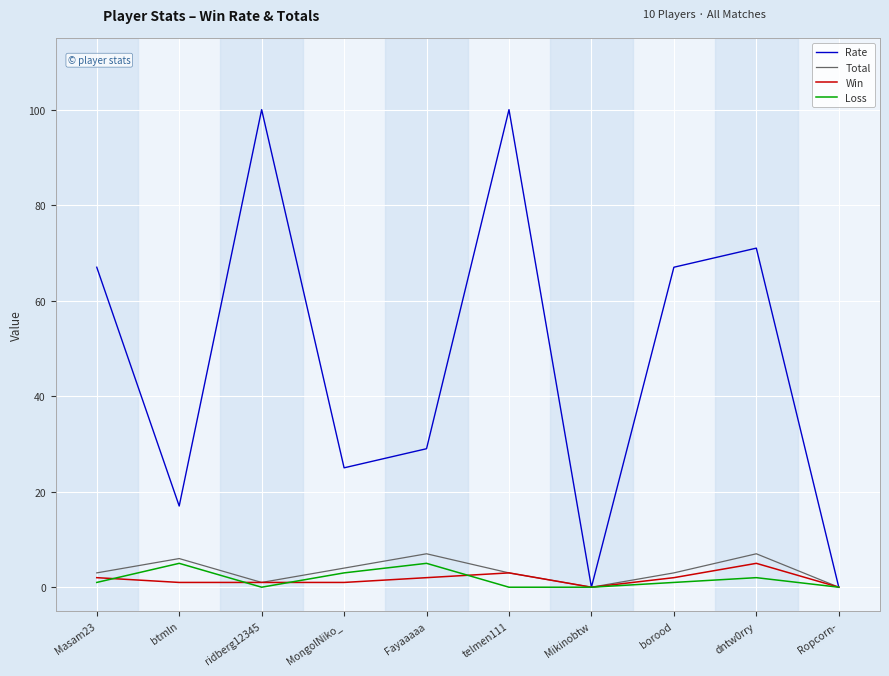

Between Masam23 and btmln, which series saw the biggest shift?

Rate